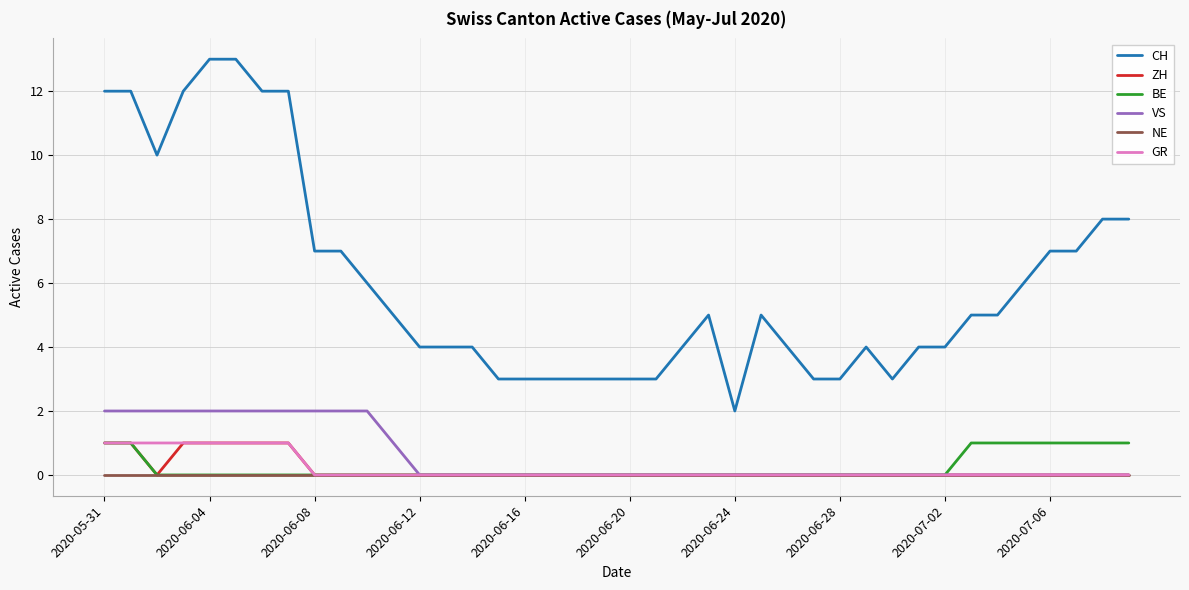

Which series has the widest spread of values?

CH